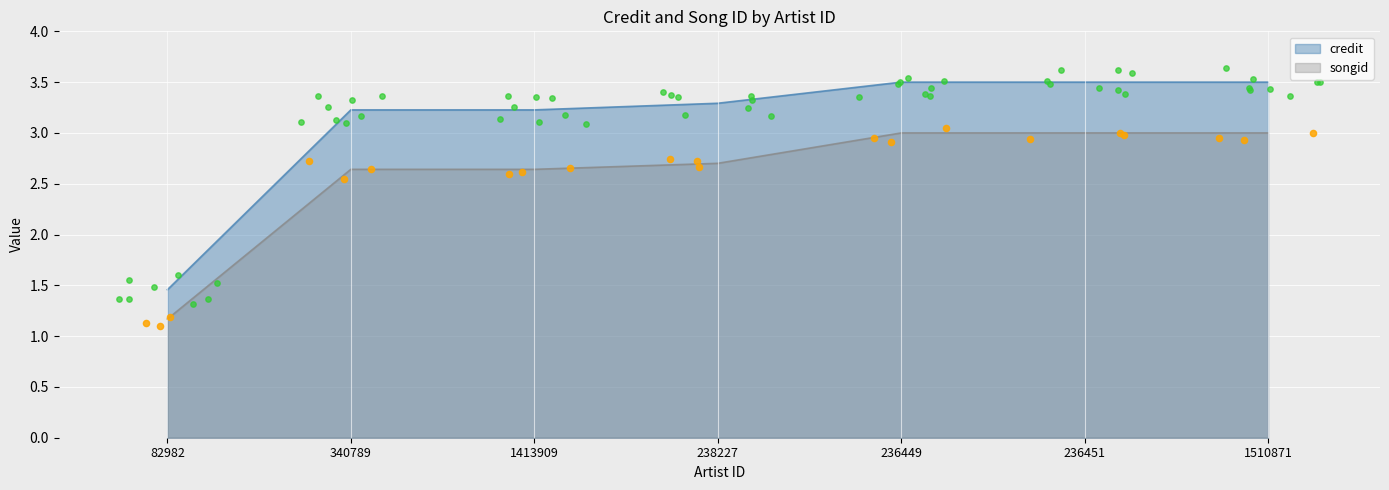

What is the total value across all series at 82982?

2.6